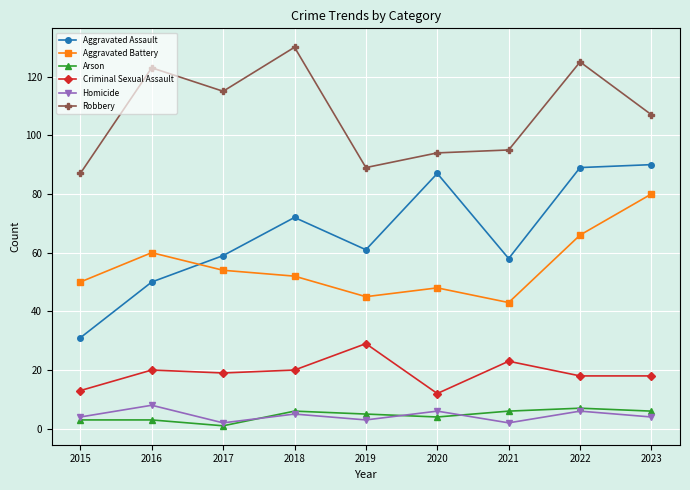

Between 2016 and 2018, which series saw the biggest shift?

Aggravated Assault